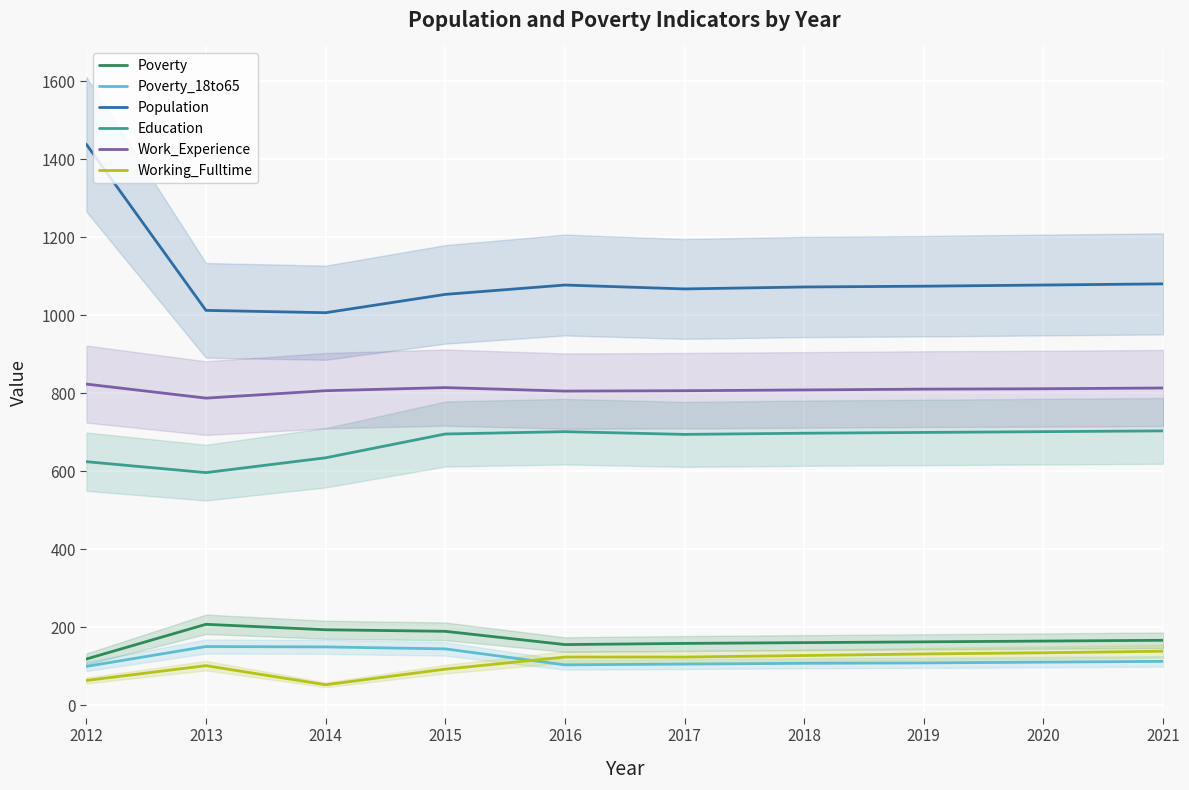

True or false: Poverty has more than 2 interior local peaks.

False